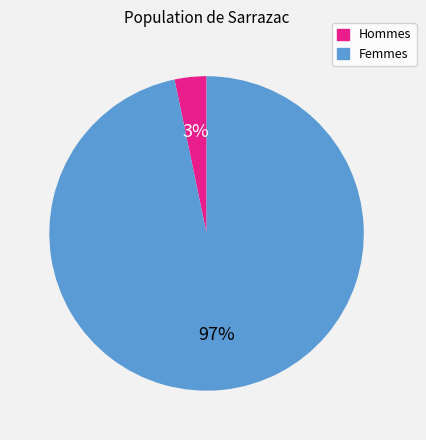

To the nearest percent, what percentage of the pie is Femmes?

97%